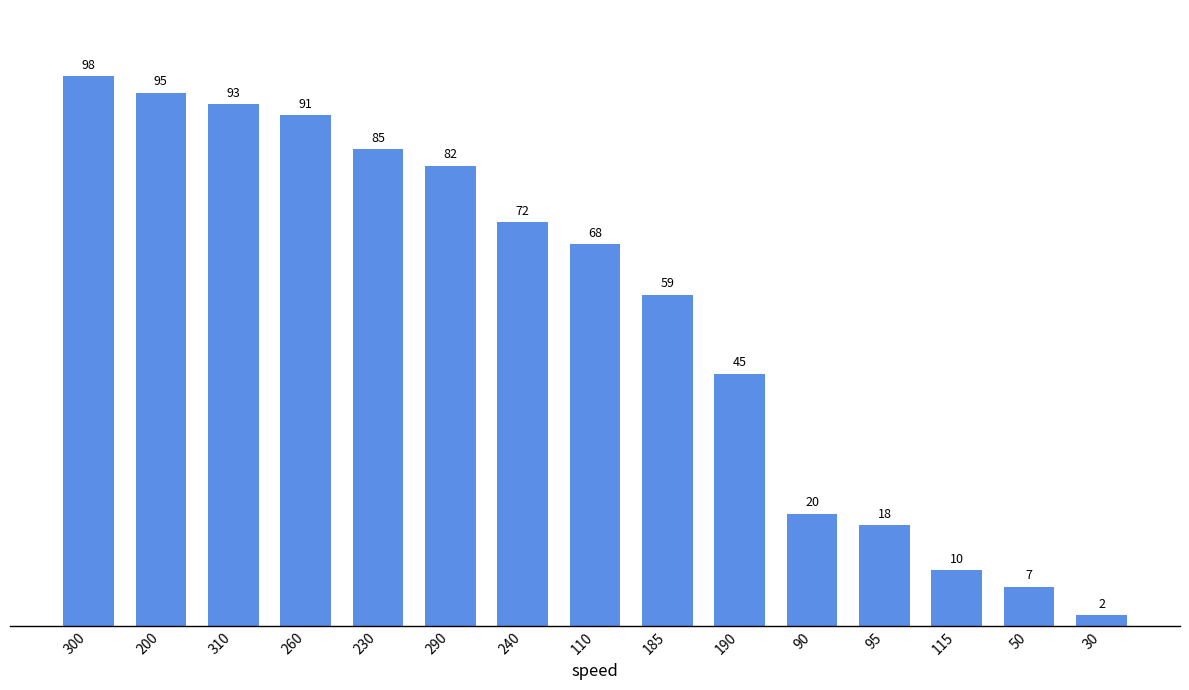

What is the smallest value displayed?

2